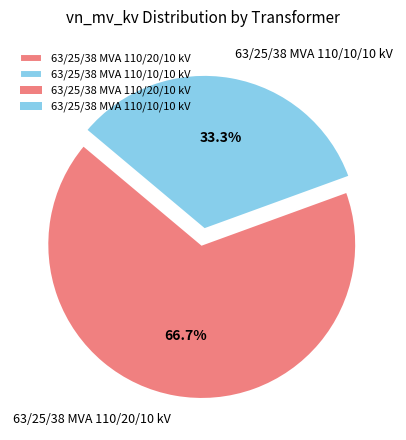

To the nearest percent, what is the difference between the largest and smallest slice percentages?

33%